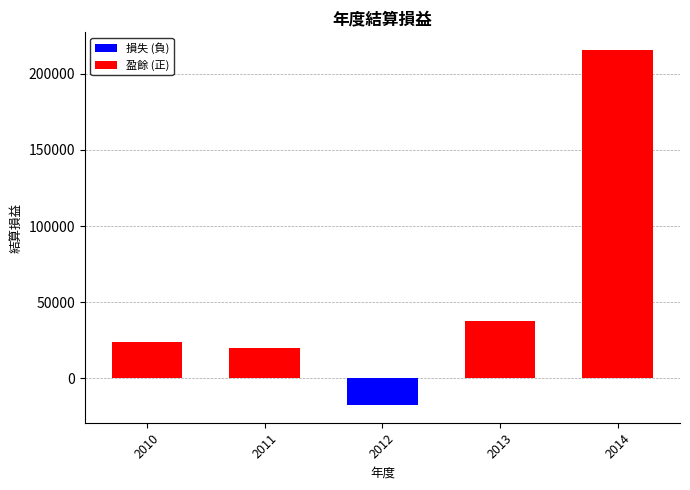

Reading right to left, what are all the values shown in this chart?

215611	37434	-17592	20086	23983